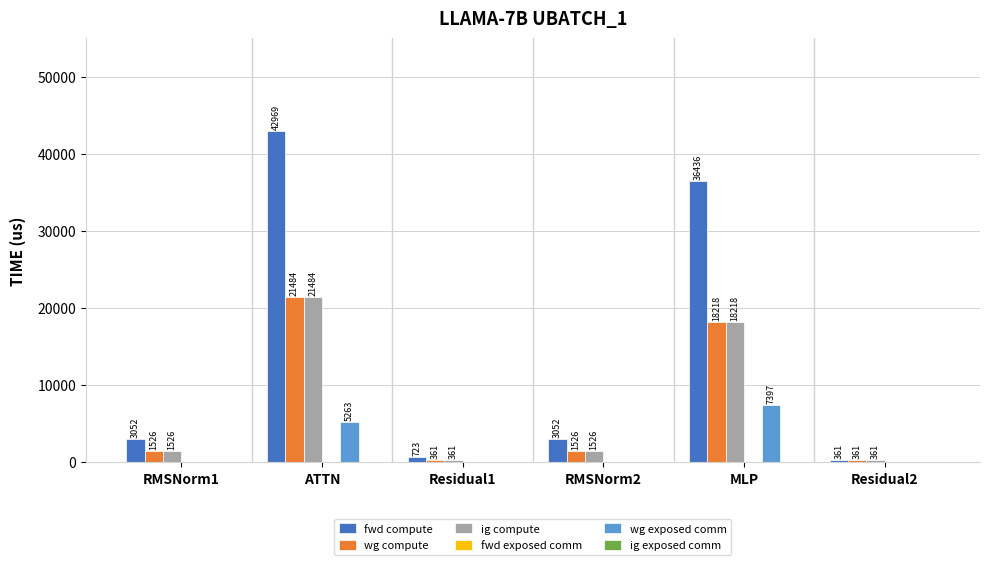

At which category is the sum across all series the highest?

ATTN